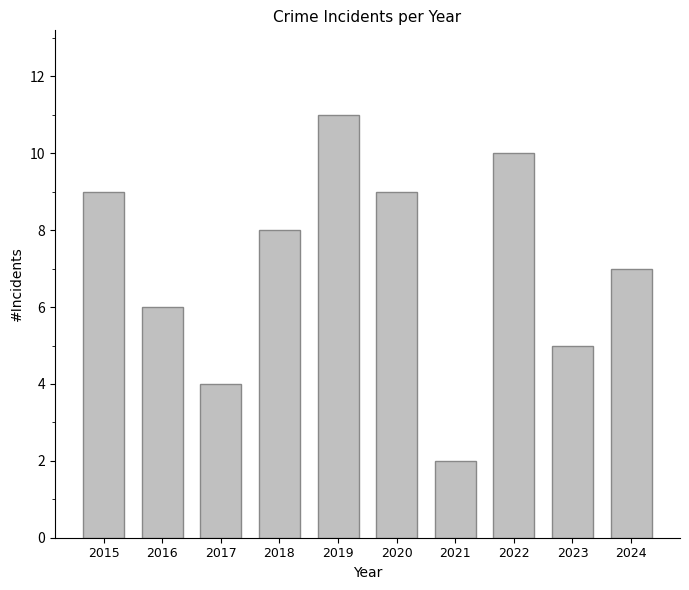

The value at 2023 is 5. True or false?

True